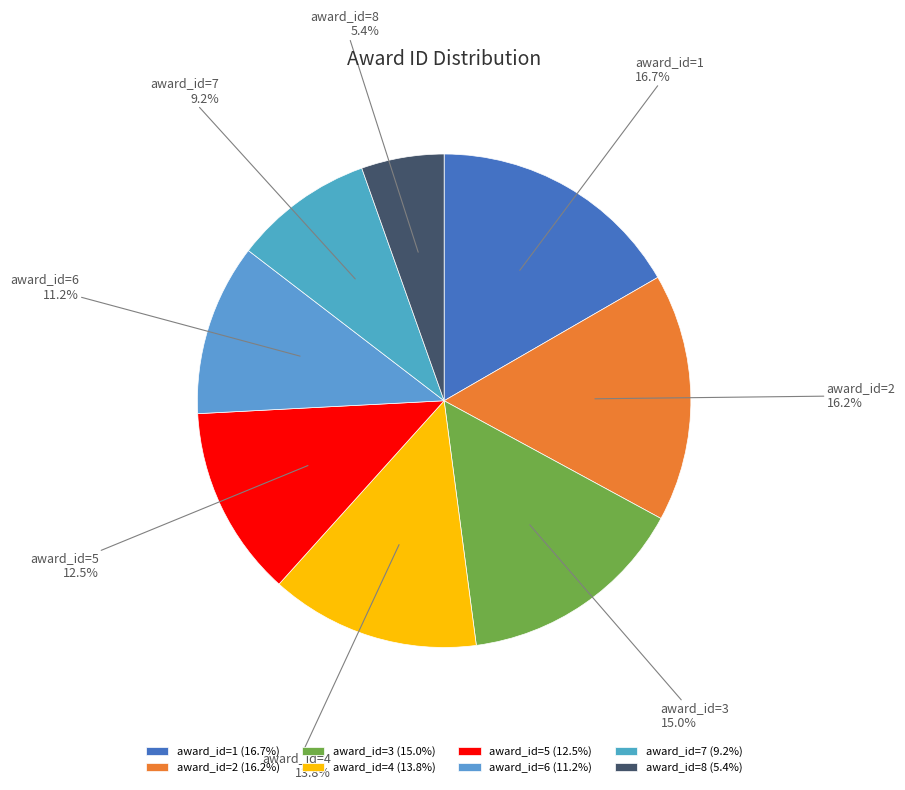

Is there a majority slice in this chart?

No